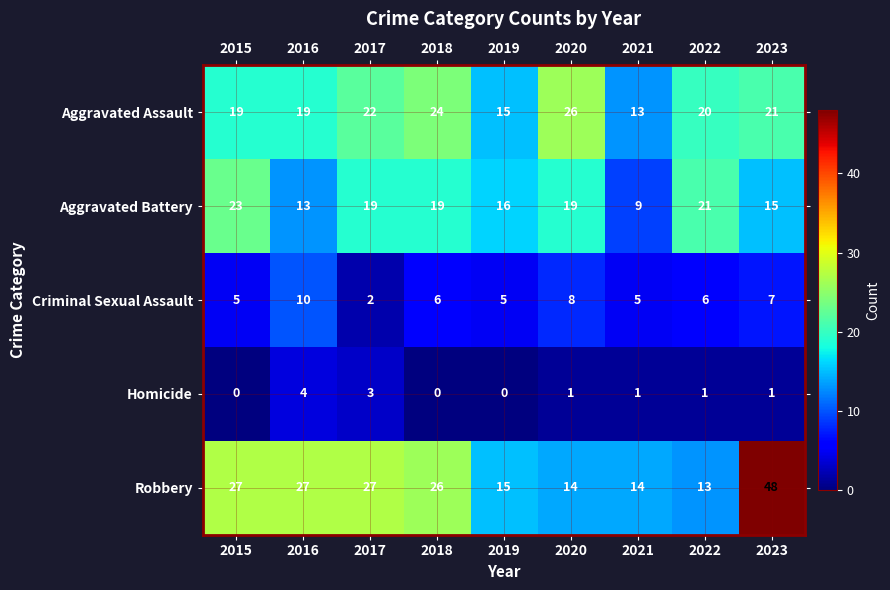

At which category does the chart reach its peak across all series?

2023